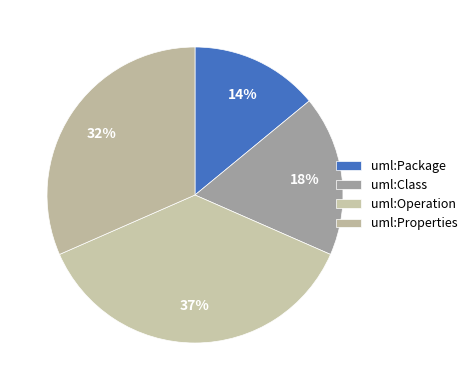

How many slices are in this pie chart?

4